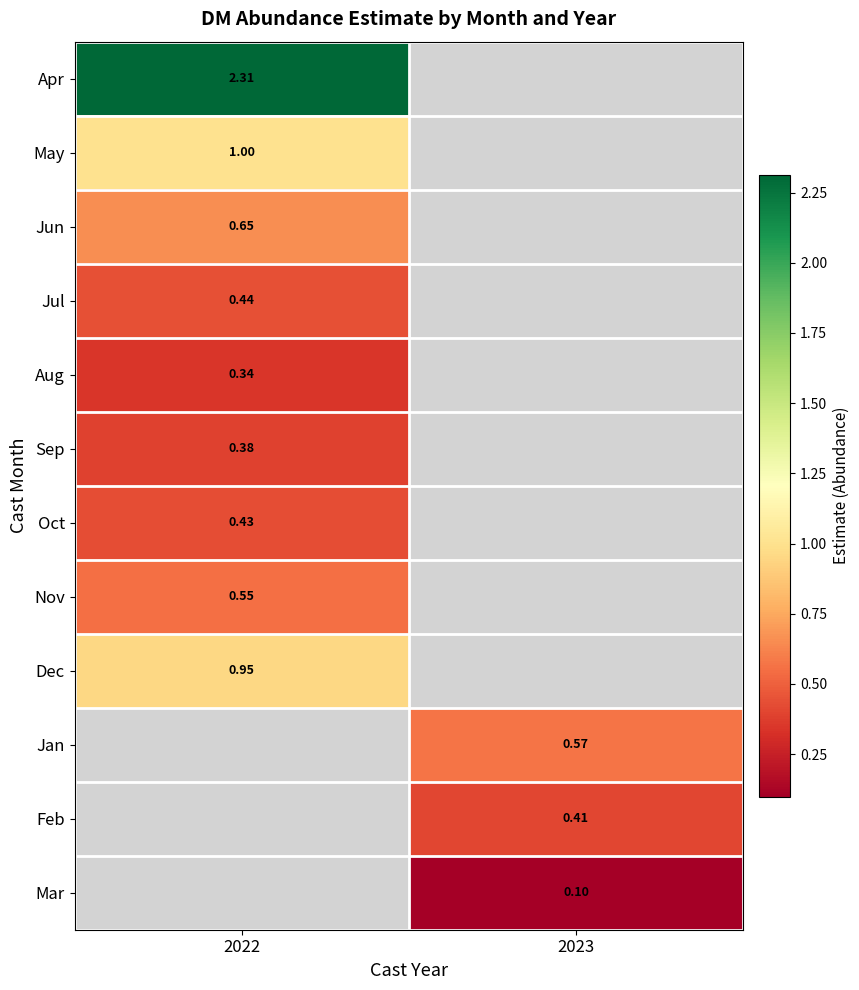

Where is Jul nearest to the value 0?

2022